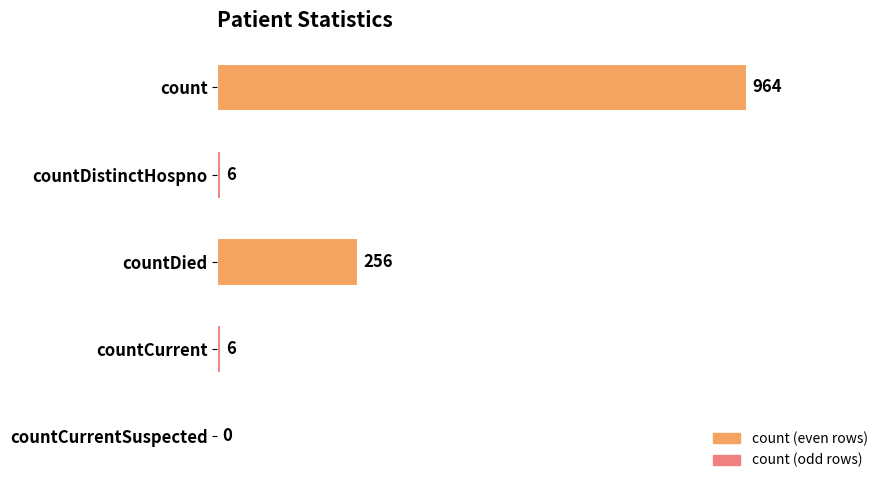

True or false: the data shows 256 at countDied.

True